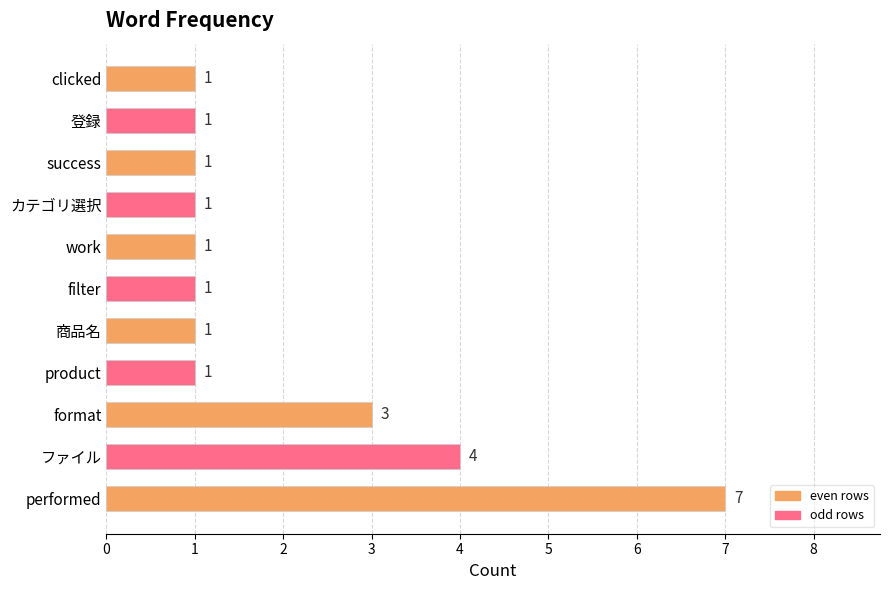

Reading bottom to top, what are all the values shown in this chart?

performed=7	ファイル=4	format=3	product=1	商品名=1	filter=1	work=1	カテゴリ選択=1	success=1	登録=1	clicked=1